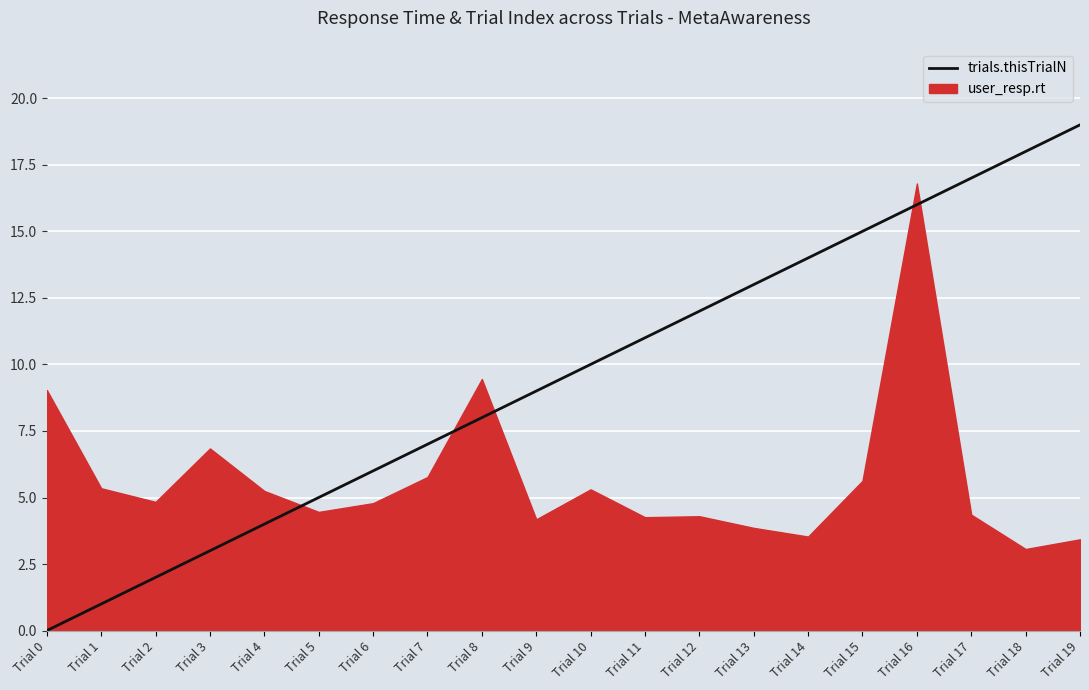

Where is the data nearest to the value 9?

Trial 9